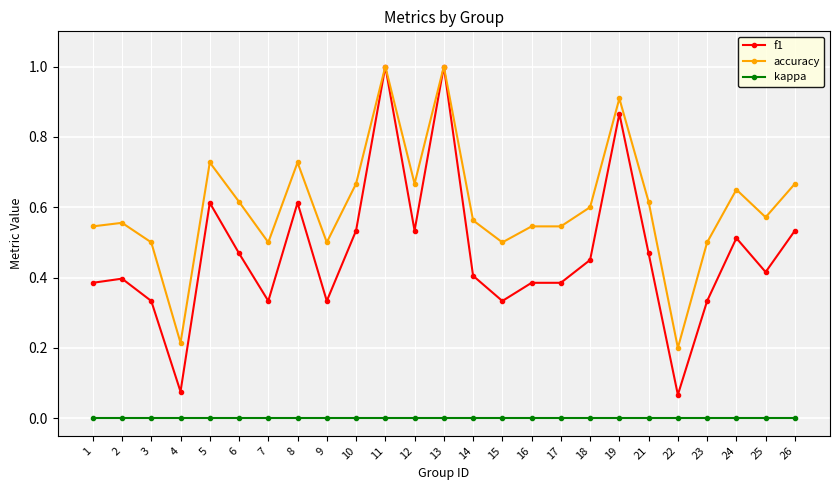

Rank the series by their average value, from highest to lowest.

accuracy, f1, kappa